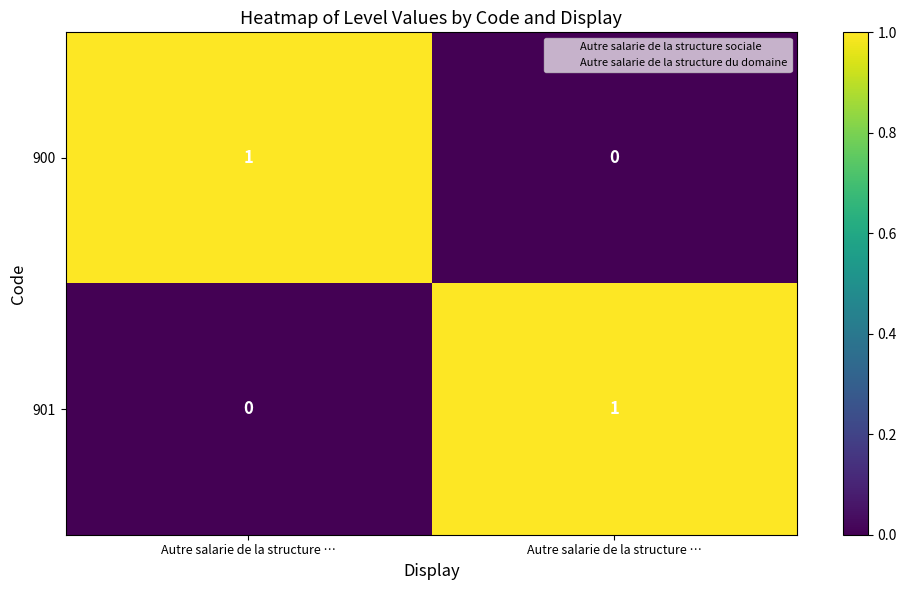

How many data points does each series have?

2